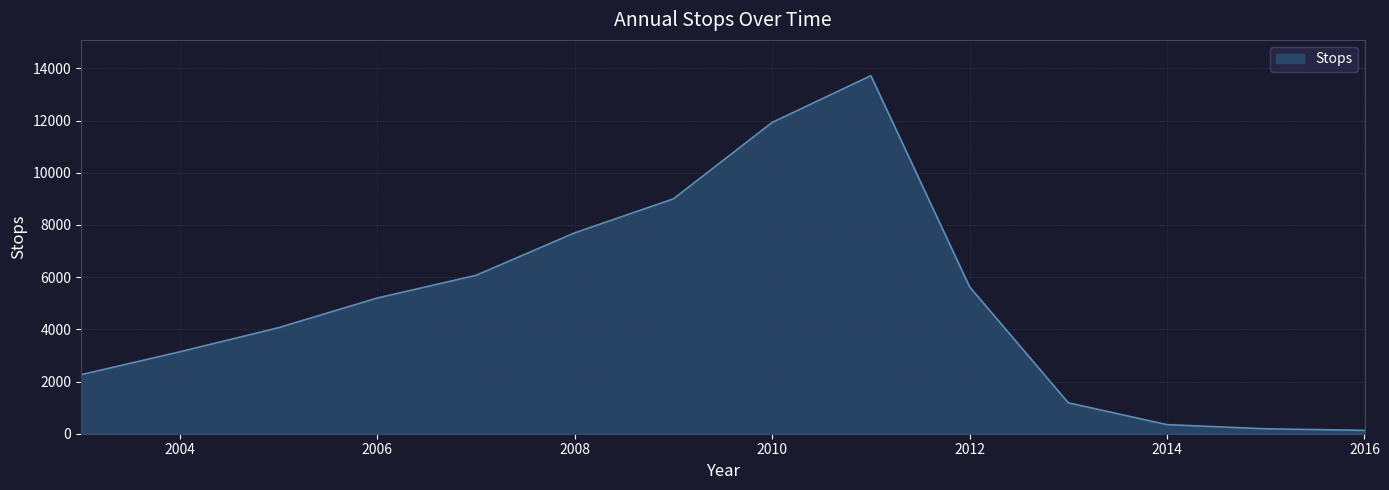

What is the greatest value displayed?

13718